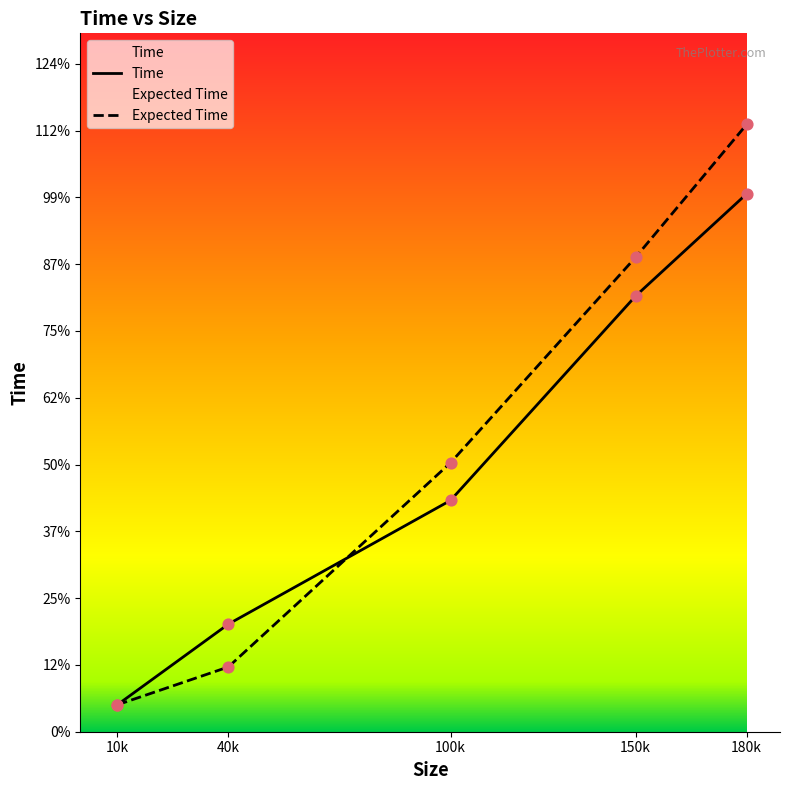

What are all the series names shown in the legend?

Time, Expected Time